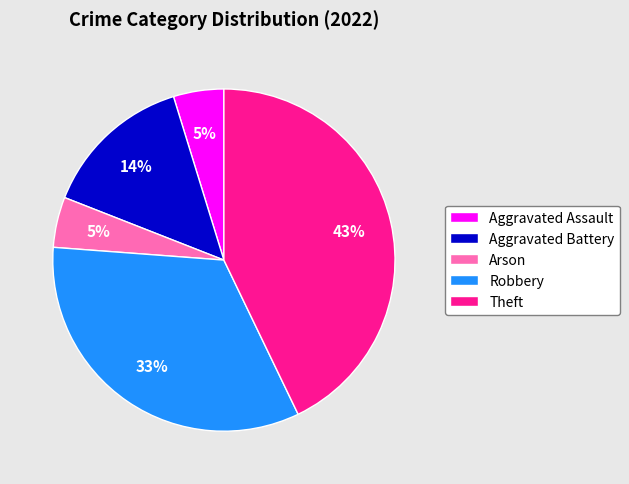

To the nearest percent, what is the average slice percentage?

20%